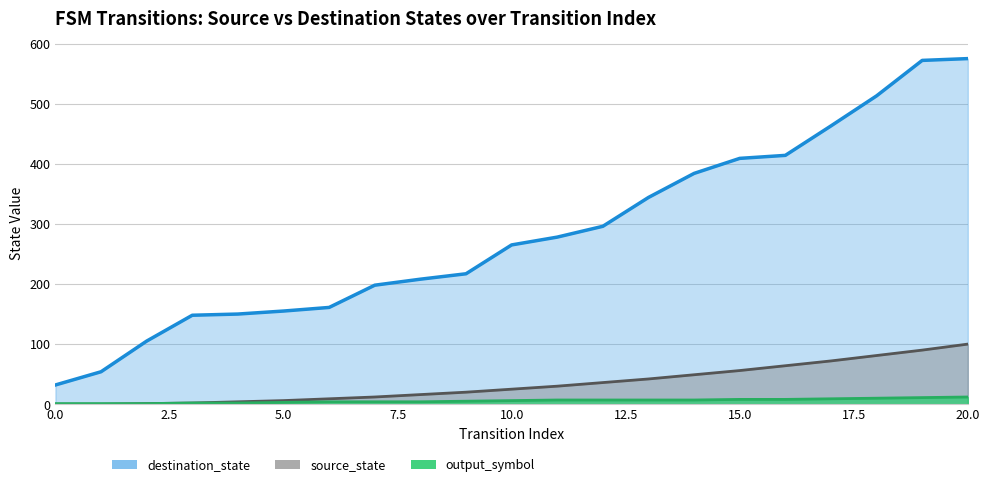

What position from the left is 14?

15